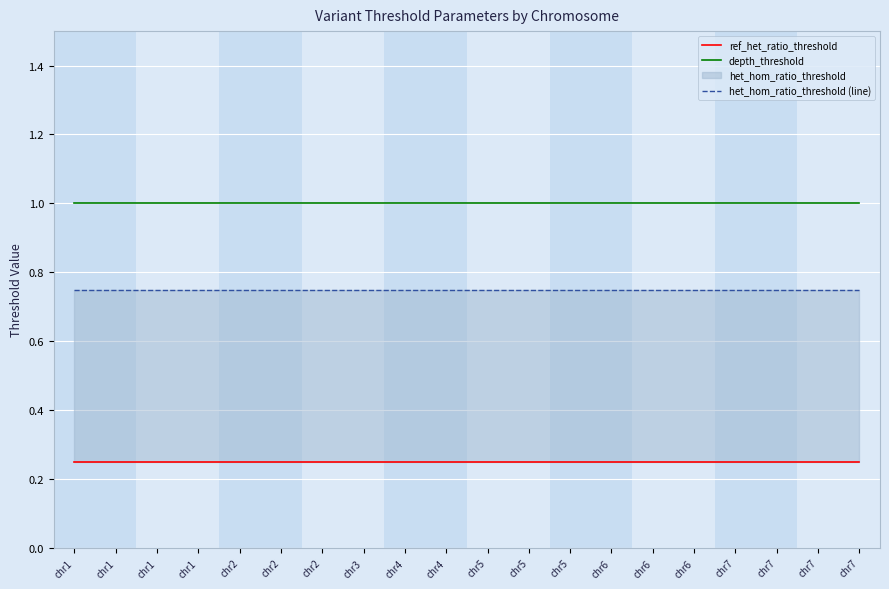

Between chr7 and chr1, which is larger?

chr7